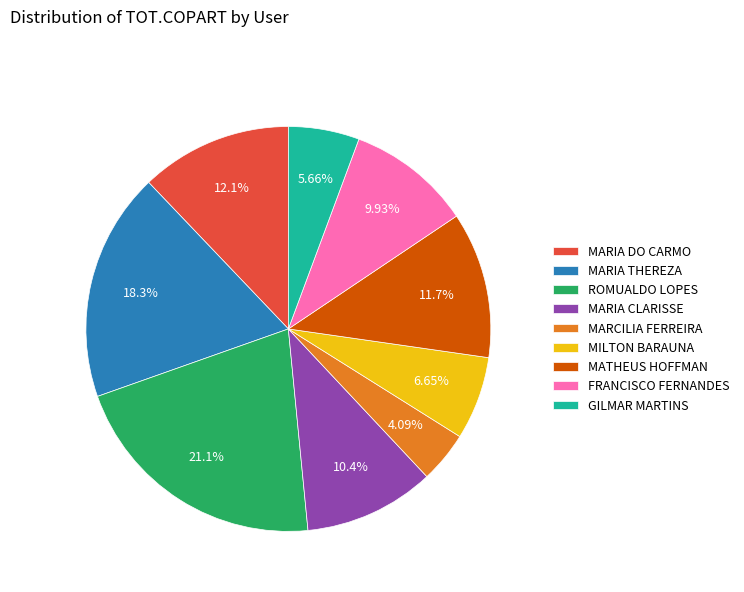

Which category has the smallest portion of the pie?

MARCILIA FERREIRA